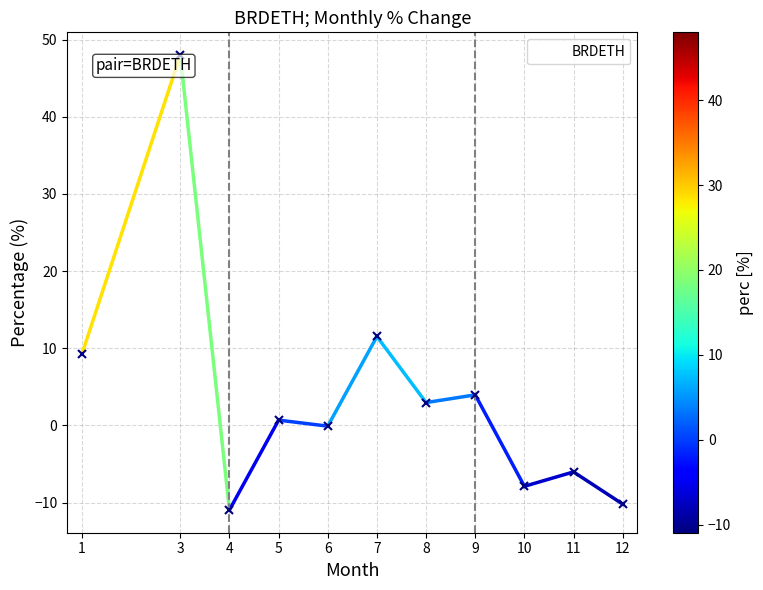

What is the minimum value shown in the chart?

-11.0